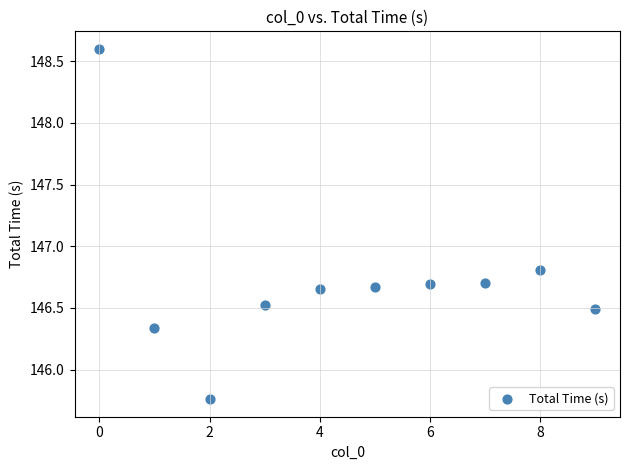

What Y value in the scatter plot is closest to 147?

146.8